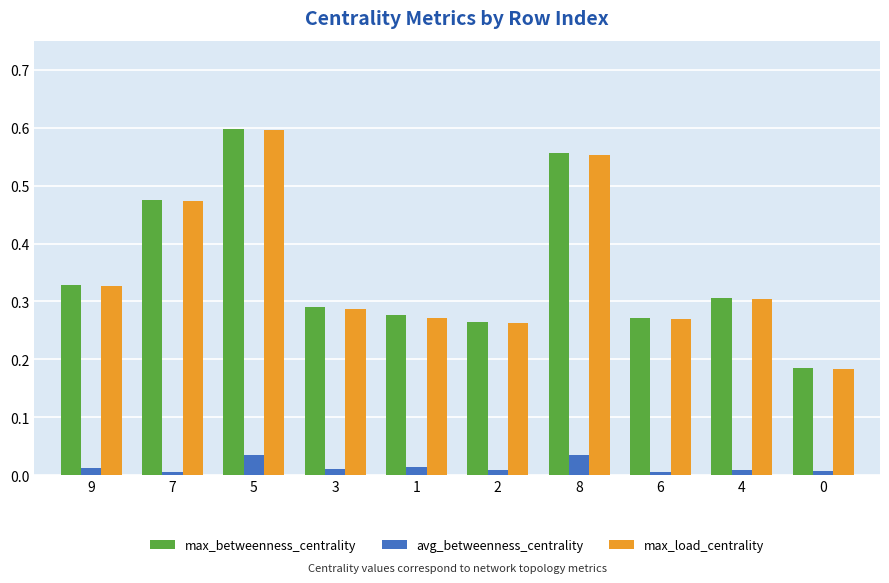

What are all the series names shown in the legend?

max_betweenness_centrality, avg_betweenness_centrality, max_load_centrality